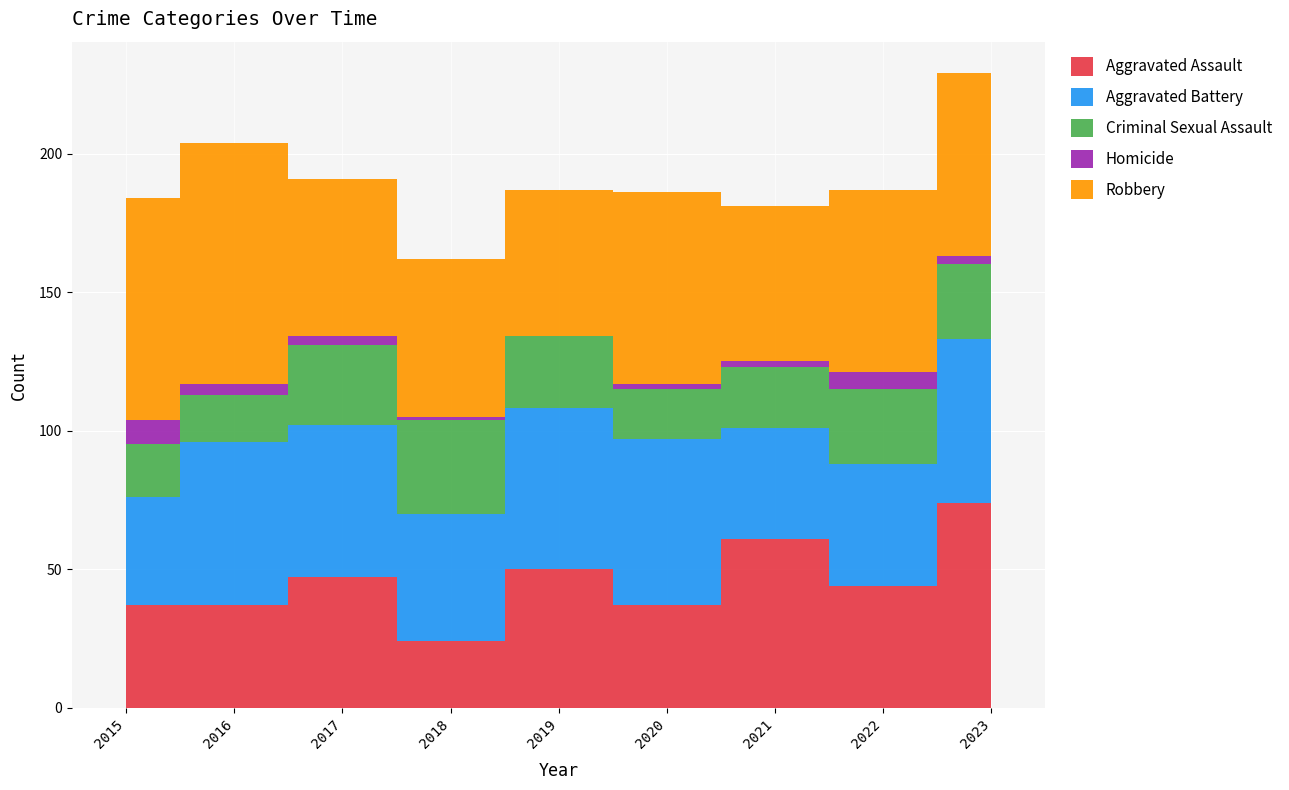

The Aggravated Battery series shows 39 at 2015. True or false?

True